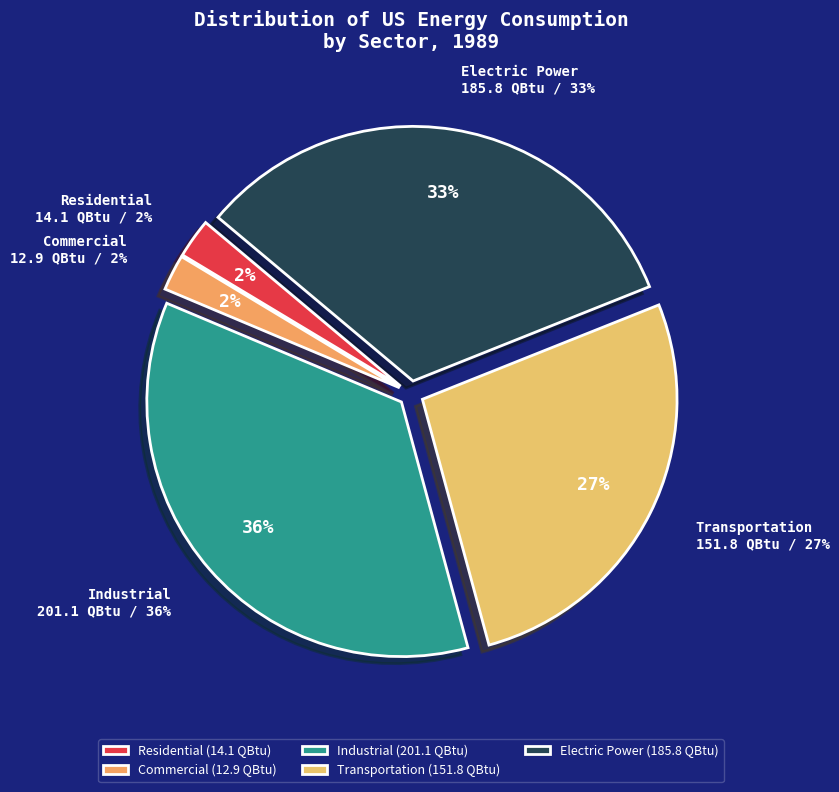

True or false: Commercial accounts for 2% of the total.

True